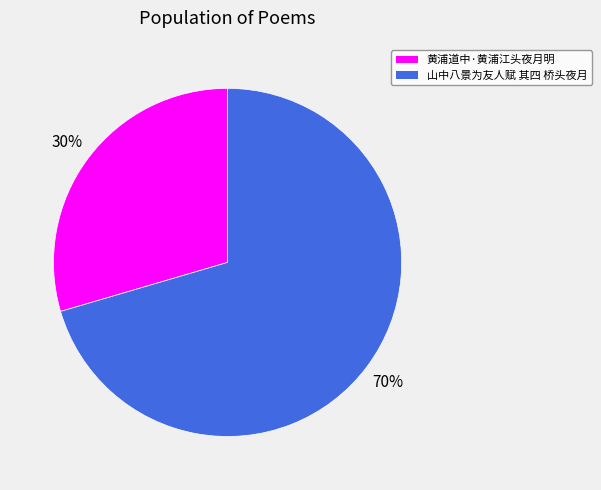

Rank the categories by value from highest to lowest.

山中八景为友人赋 其四 桥头夜月, 黄浦道中·黄浦江头夜月明